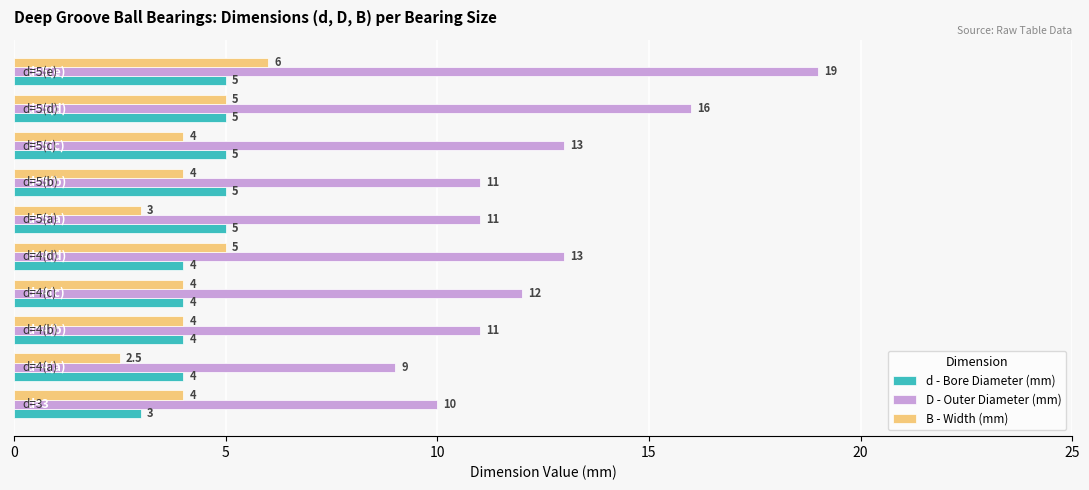

At how many categories does at least one series exceed 4?

10